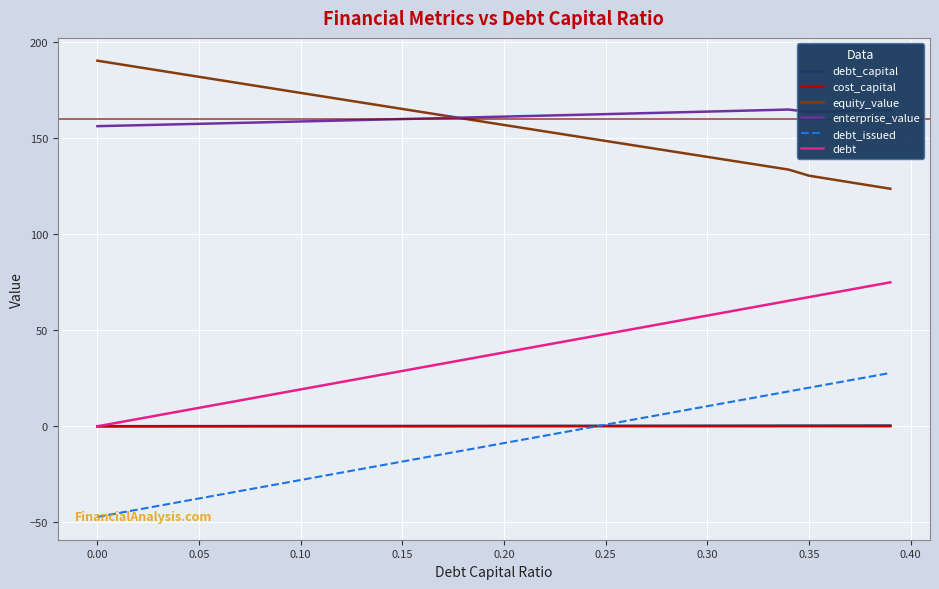

True or false: enterprise_value and debt cross at least once.

False